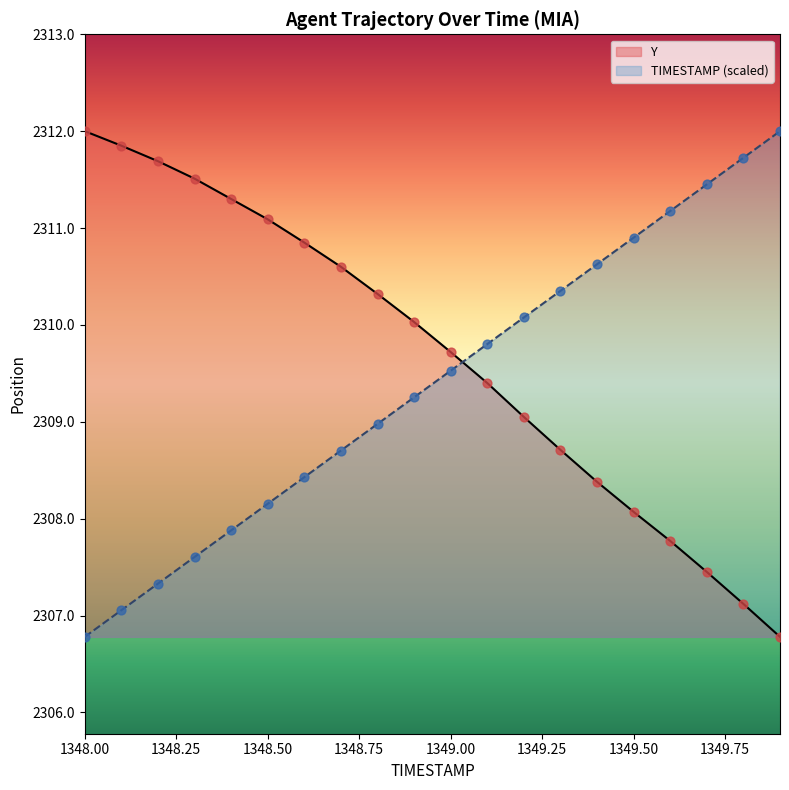

Which series has the largest total across all categories?

Y